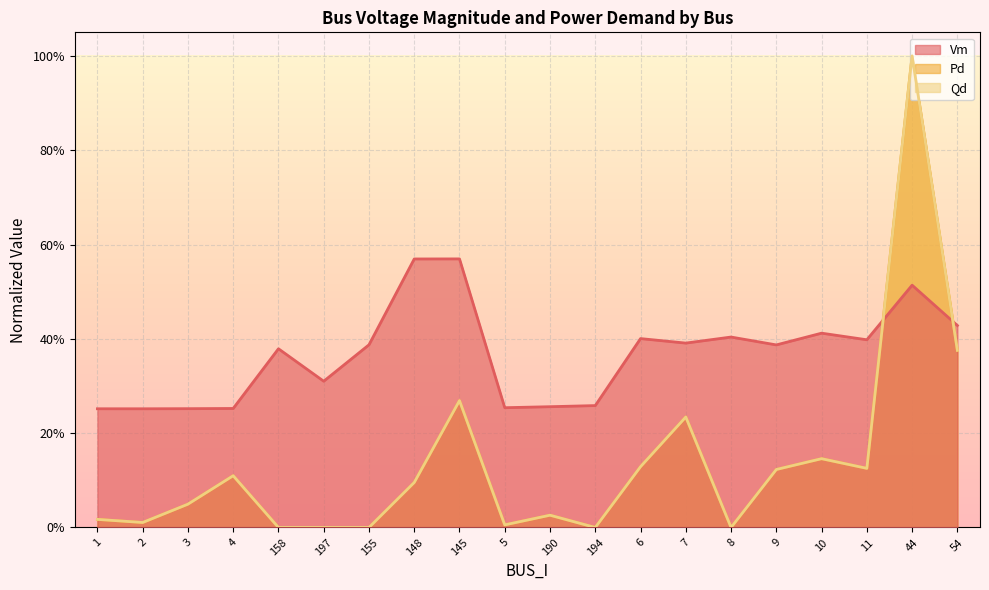

What is the spread (max minus min) of values at 155?

0.4